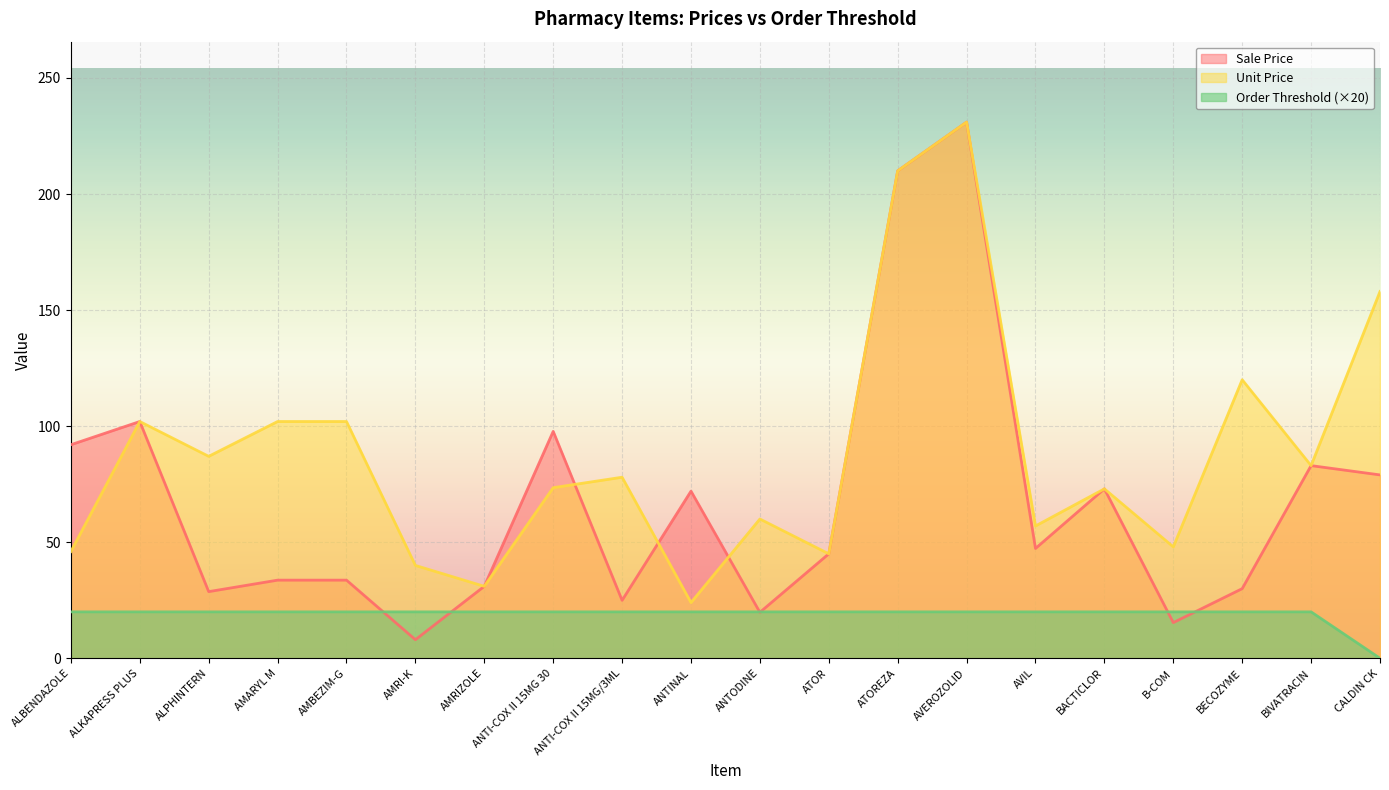

Rank the series at ANTINAL from lowest to highest value.

Order Threshold (×20), Unit Price, Sale Price